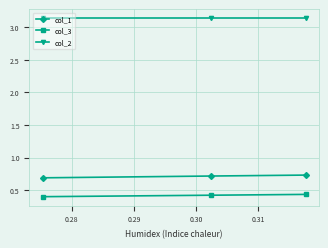

What is the sum of all col_3 values?

1.3